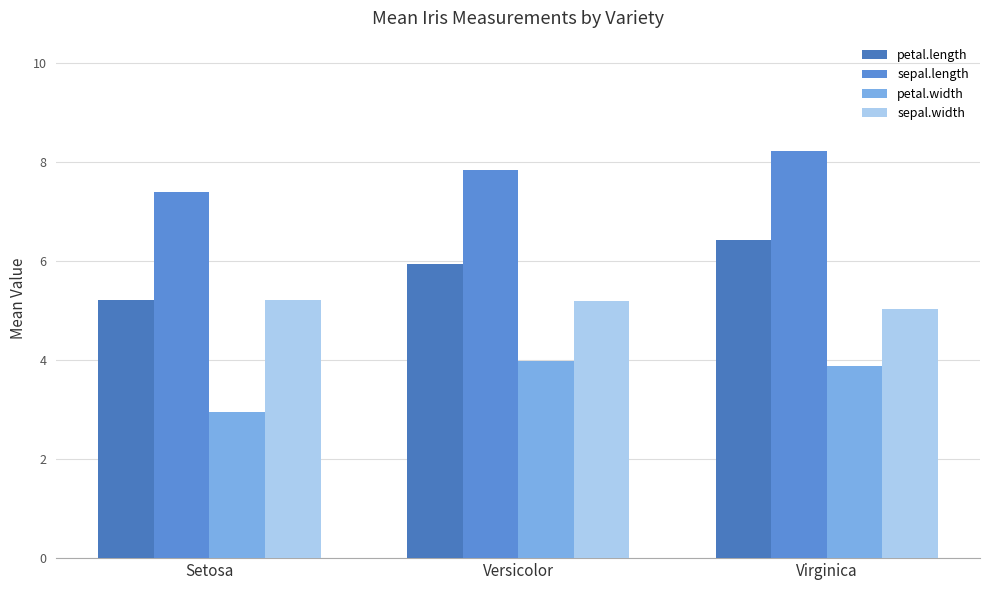

What is the maximum value for petal.length?

6.4